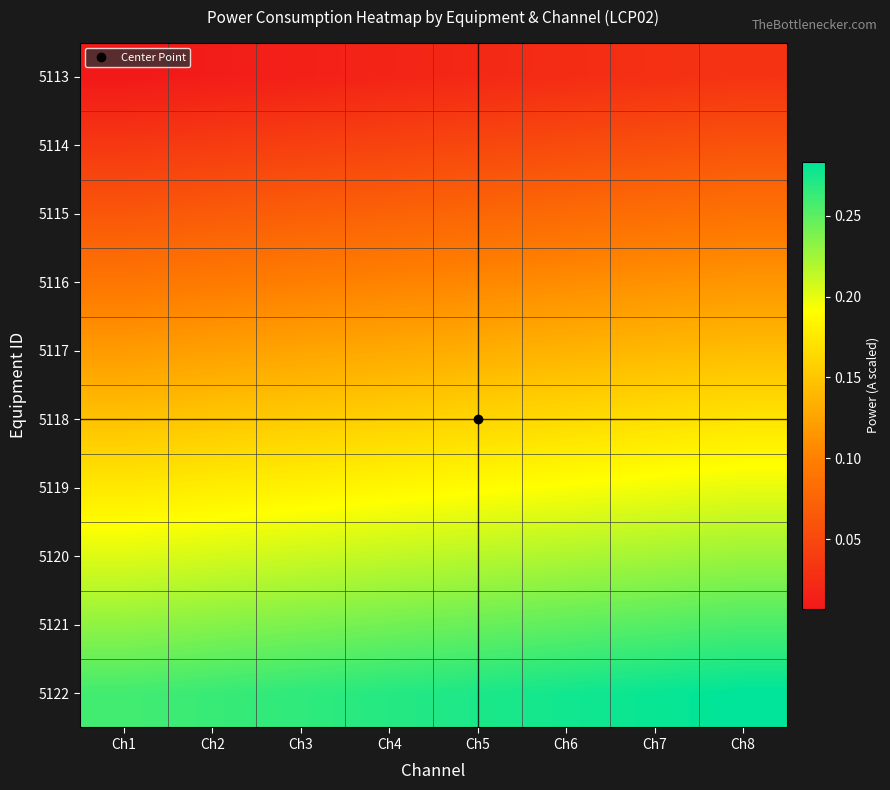

Count the number of categories in the chart.

8